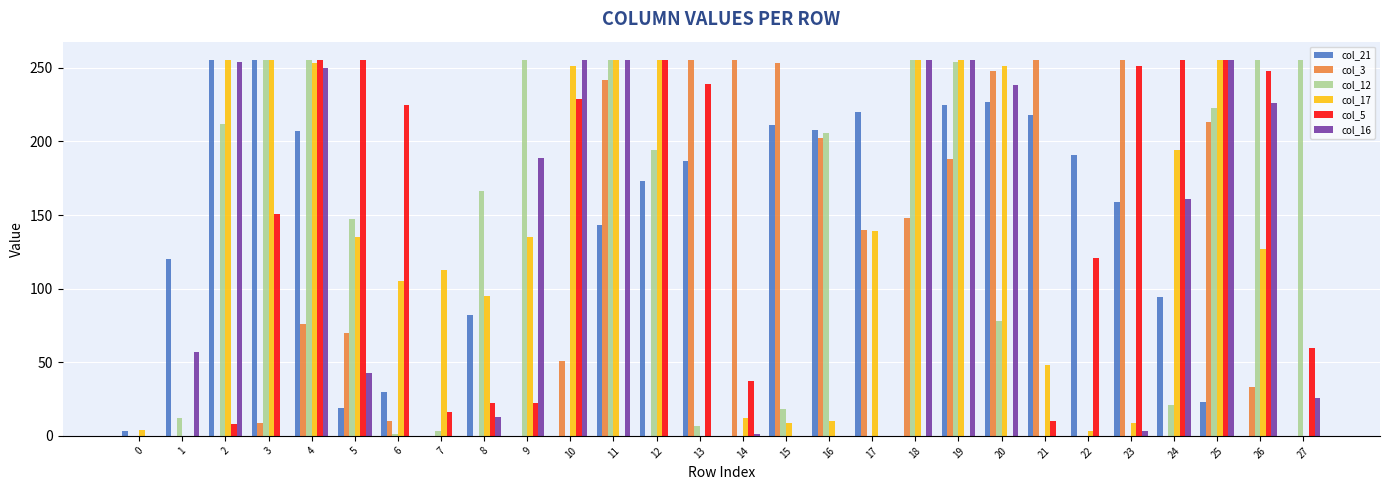

At which category is the sum across all series the highest?

4